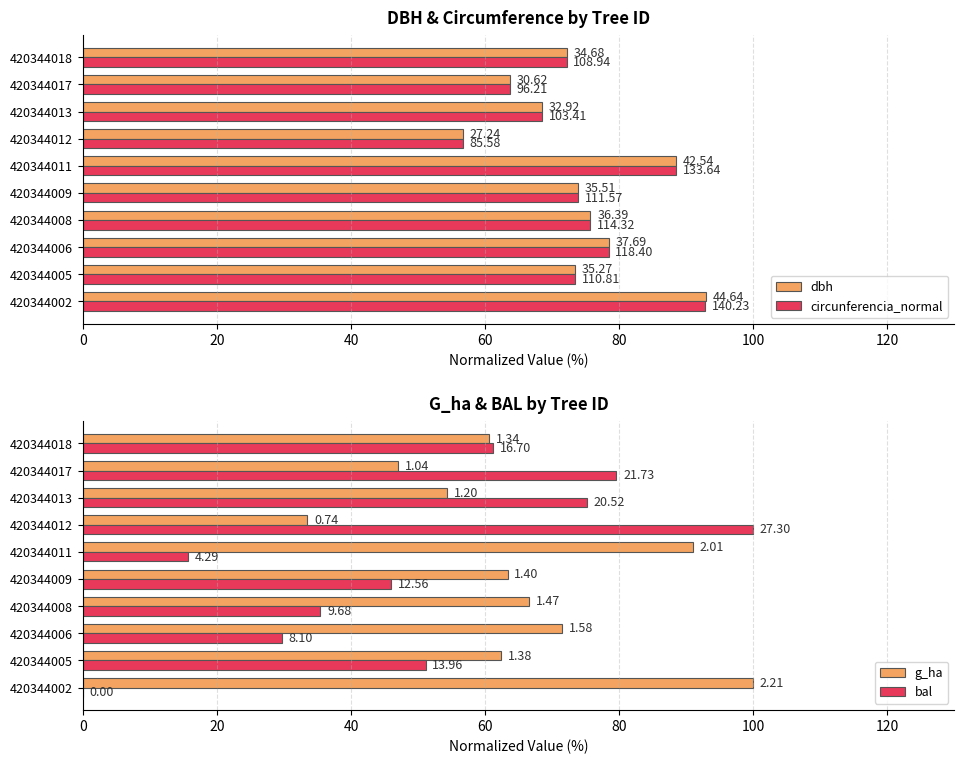

What is the total value across all series at 420344013?

266.4